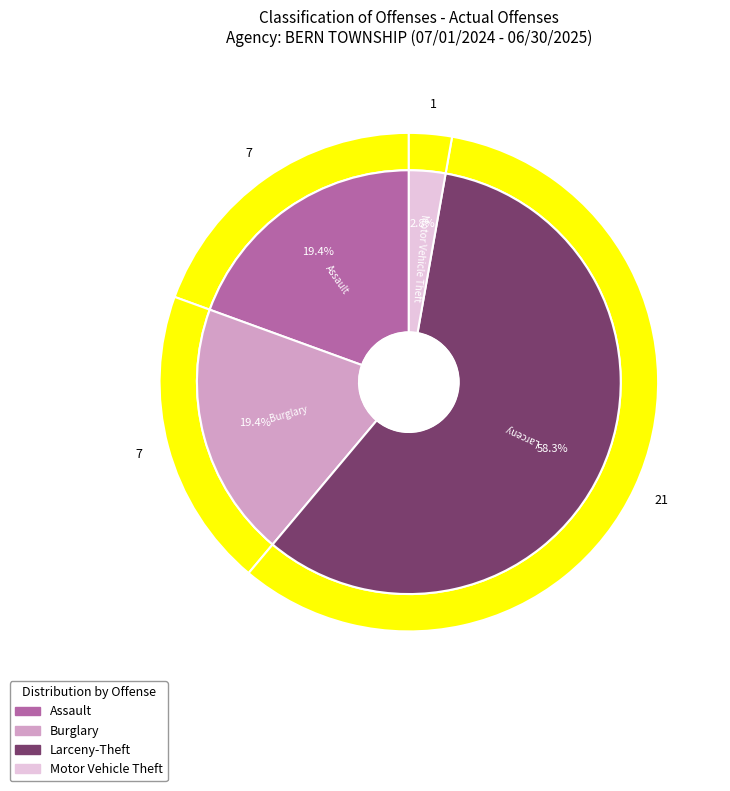

What portion of the pie excludes Motor Vehicle Theft(Total)?

97.2%